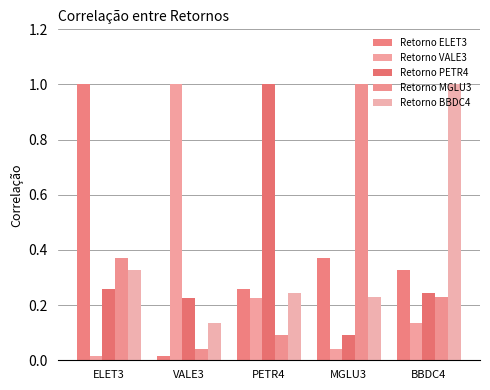

Count the number of categories in the chart.

5